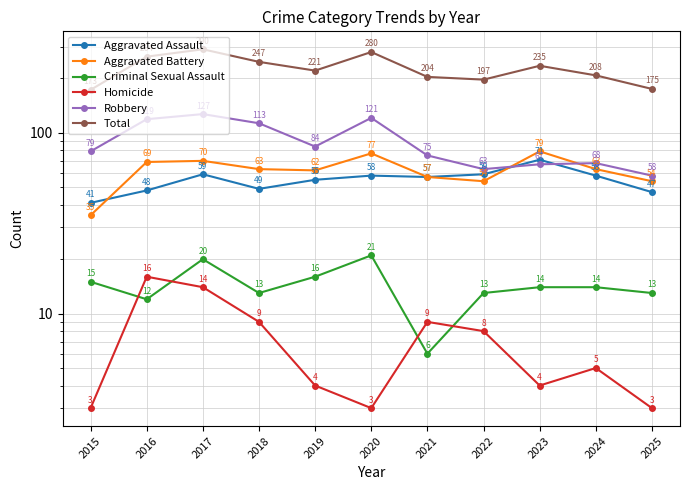

What are all the series names shown in the legend?

Aggravated Assault, Aggravated Battery, Criminal Sexual Assault, Homicide, Robbery, Total